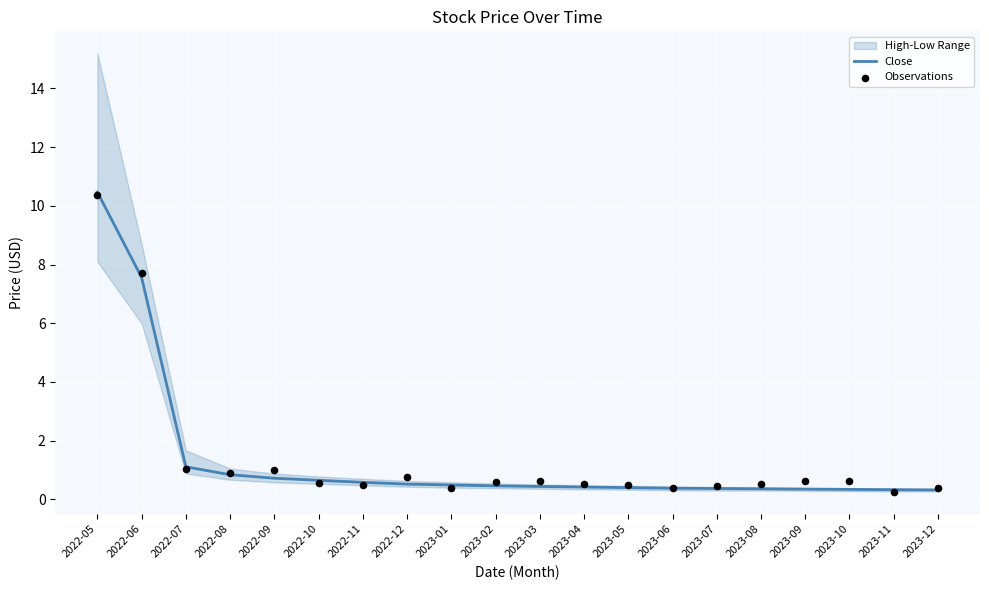

Which series has the largest total across all categories?

Observations